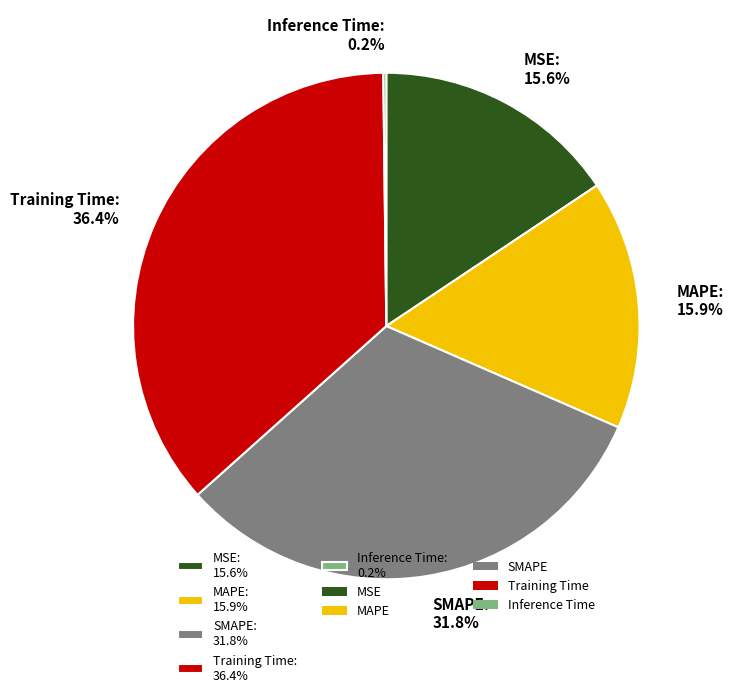

Is there any slice that represents more than half of the pie?

No